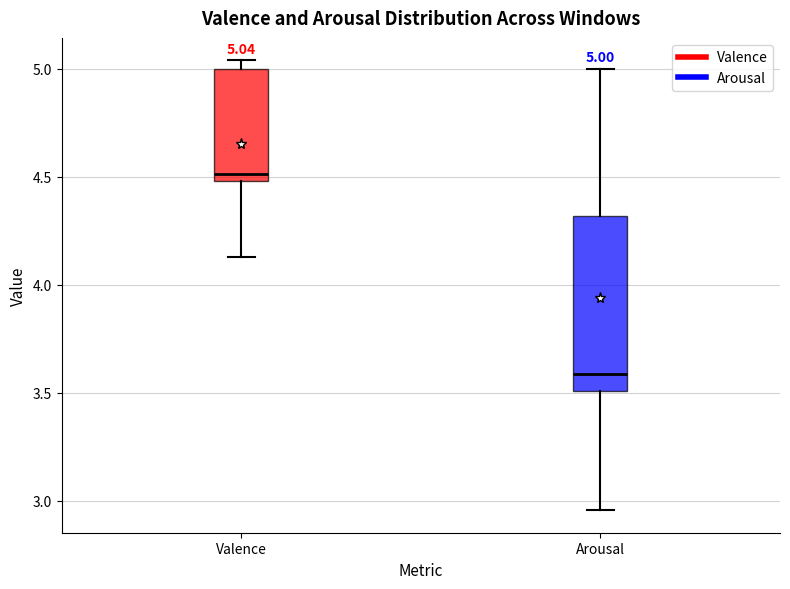

Which box has the highest median line?

Valence